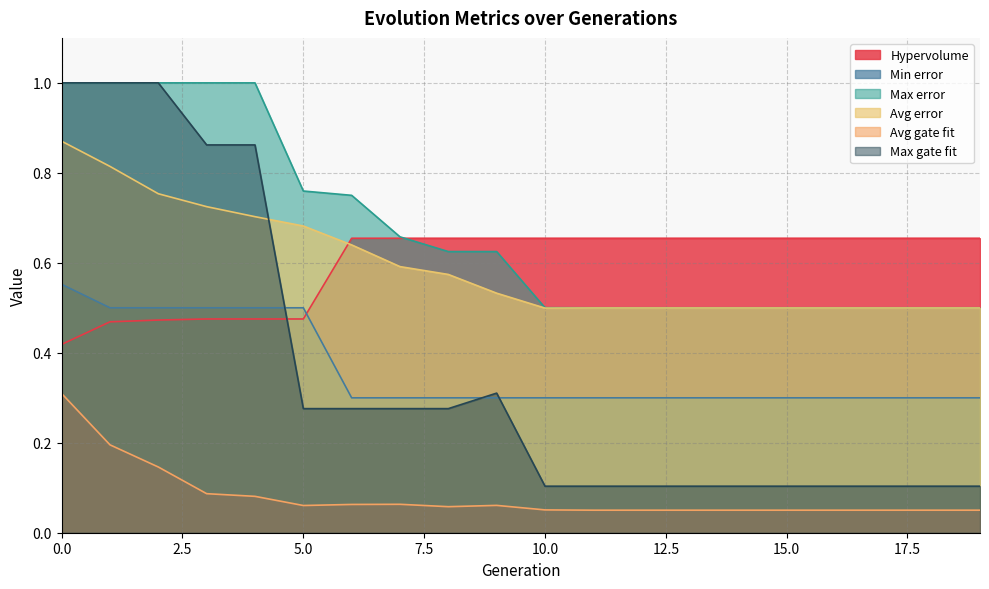

Count the Hypervolume values in the range 0 to 1.

20